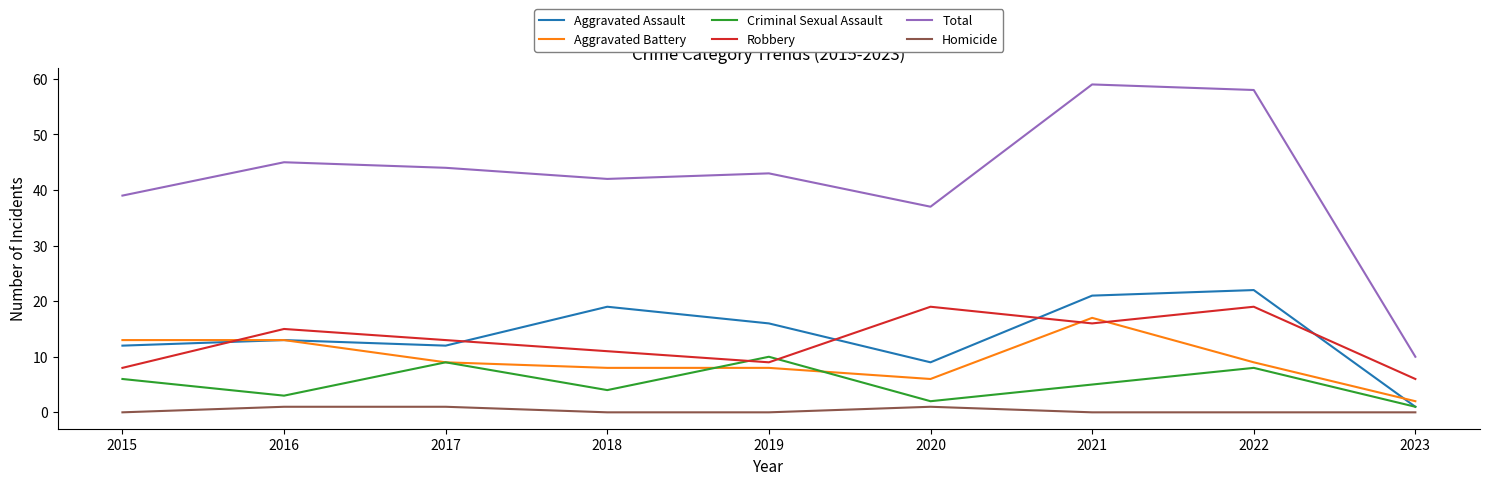

What is the greatest value displayed?

59